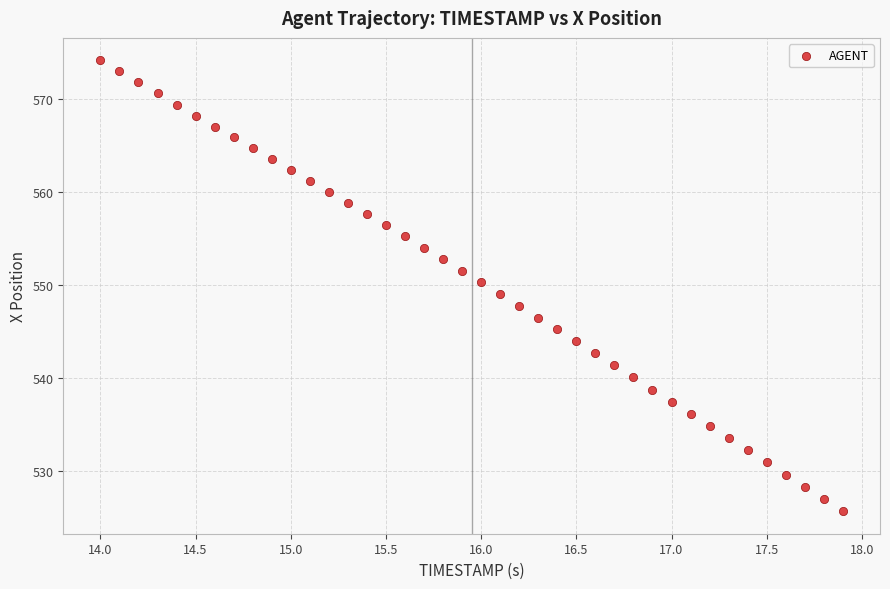

What is the range of Y values (max minus min)?

48.4